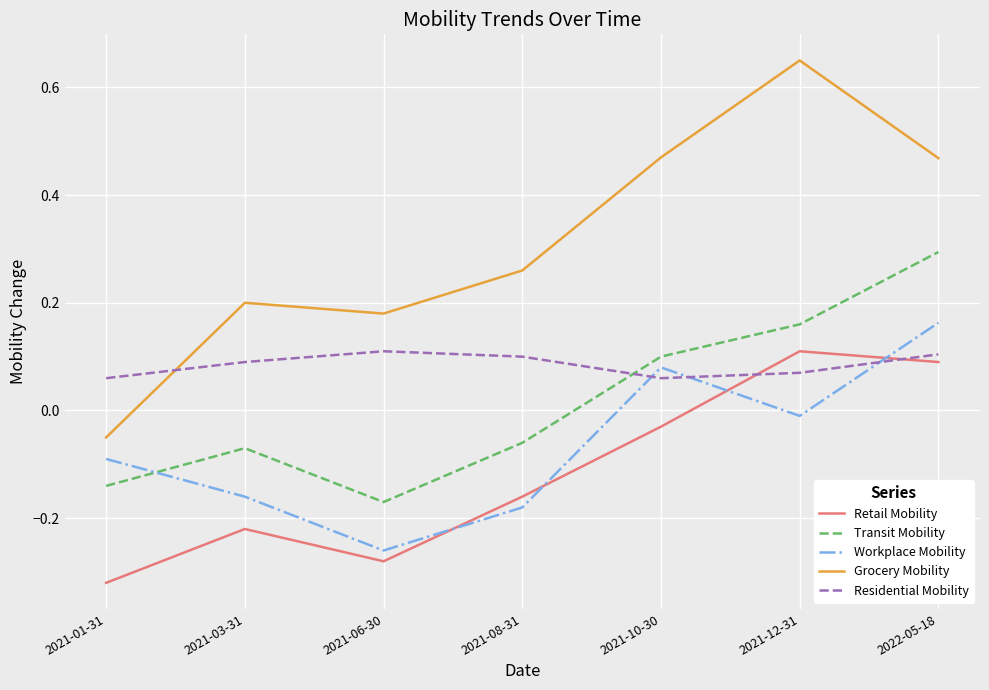

How many intersections are there between Residential Mobility and Workplace Mobility?

3